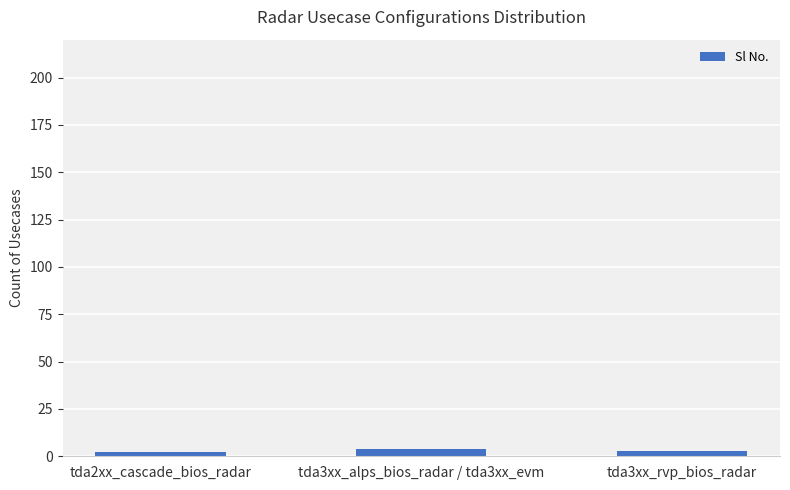

What is the maximum value shown in the chart?

4